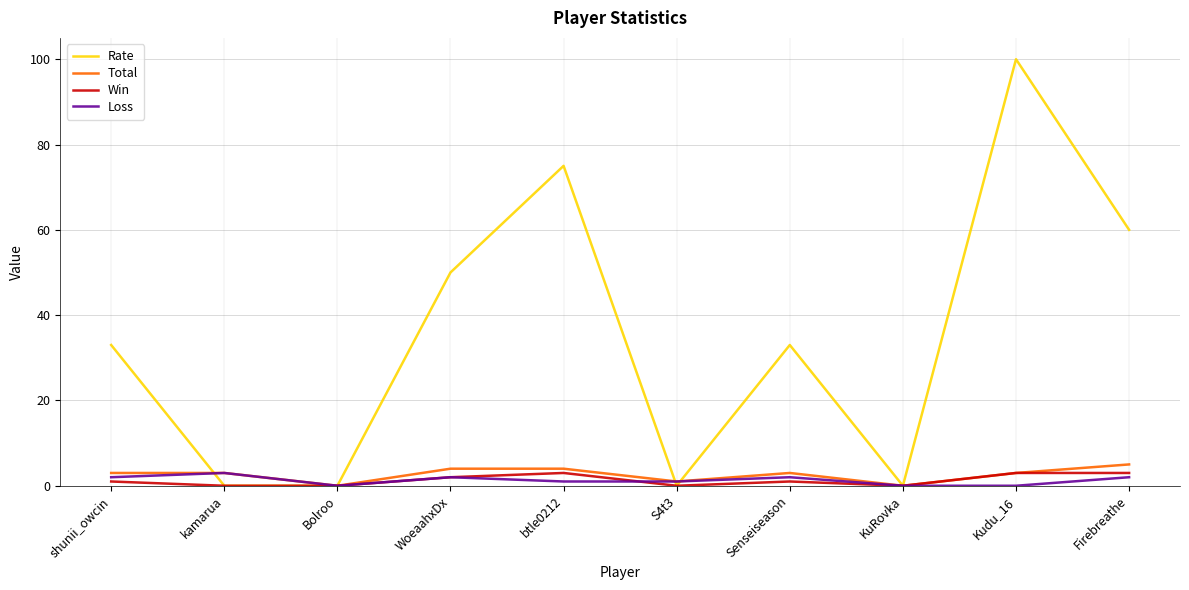

The Total series shows 3 at Kudu_16. True or false?

True